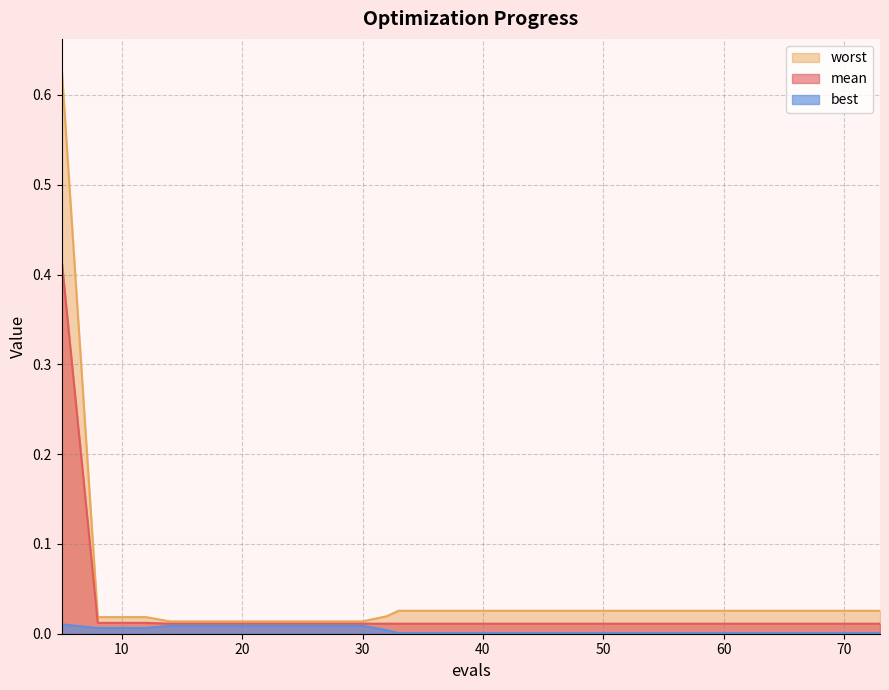

The best series shows 0.0 at 12. True or false?

False